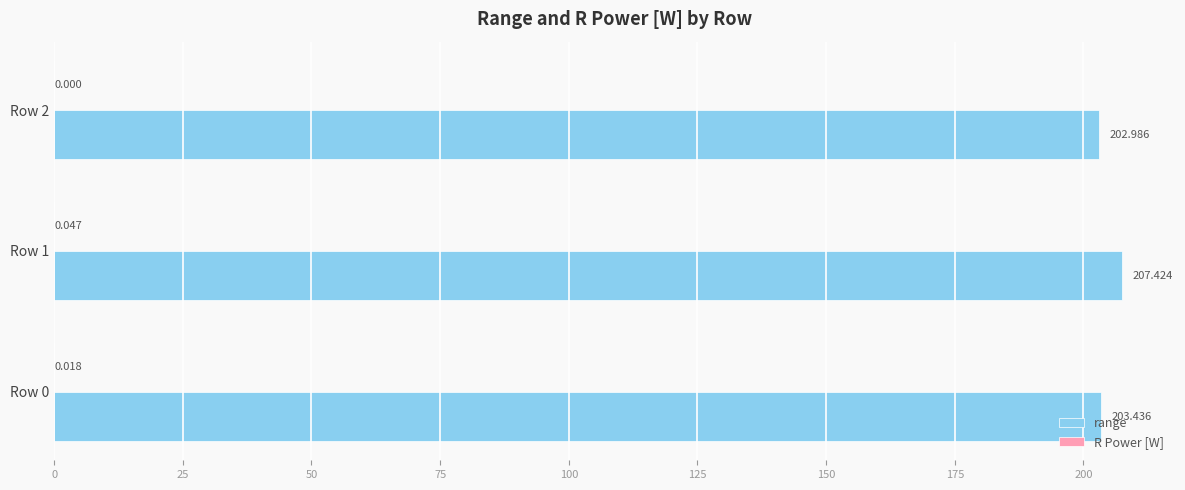

Which series has the largest total across all categories?

range